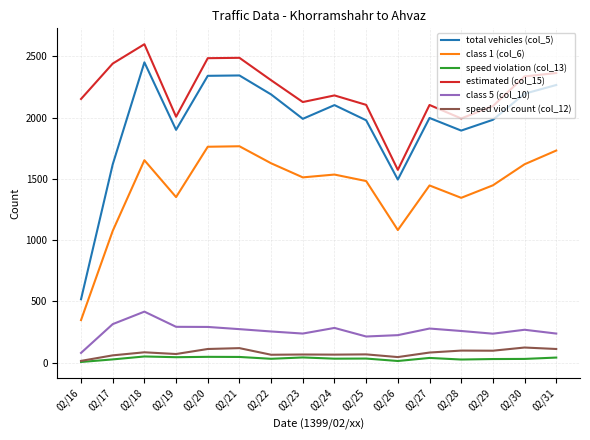

Which label corresponds to the largest value in the chart?

02/18